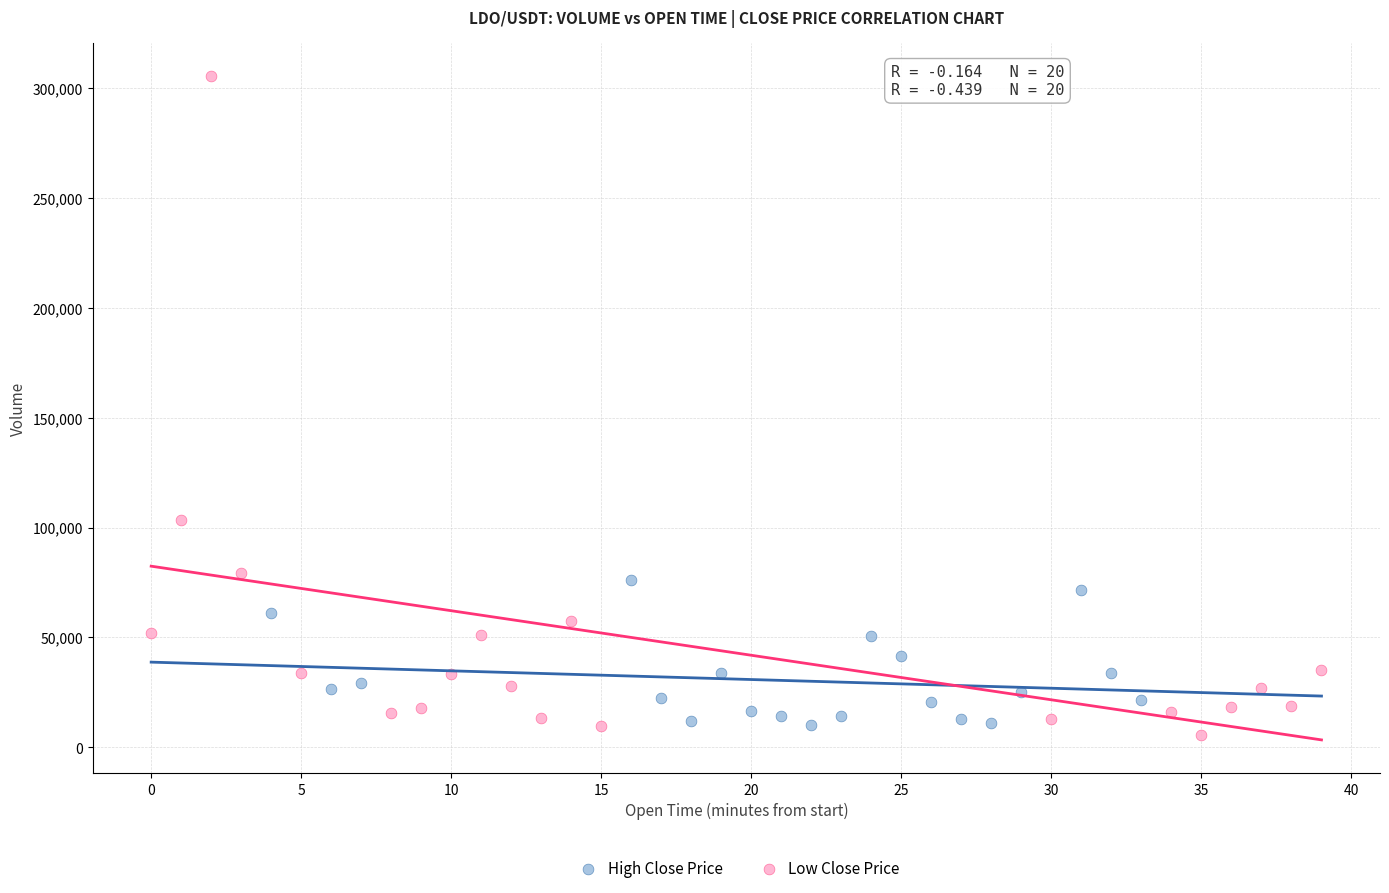

What are all the series names shown in the legend?

High Close Price, Low Close Price